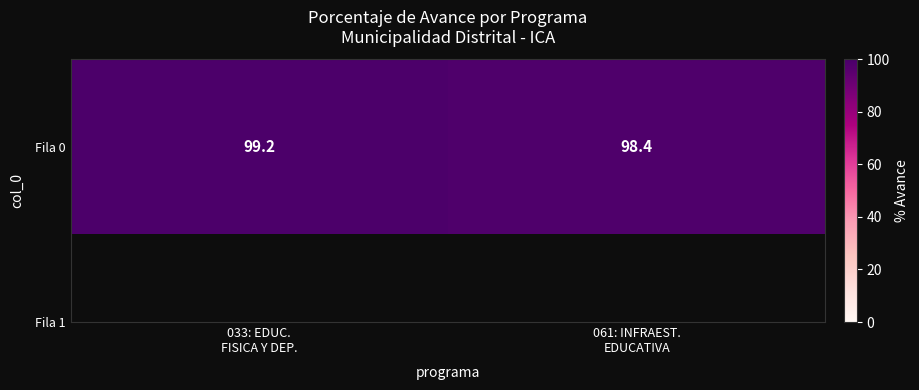

Count the number of categories in the chart.

2